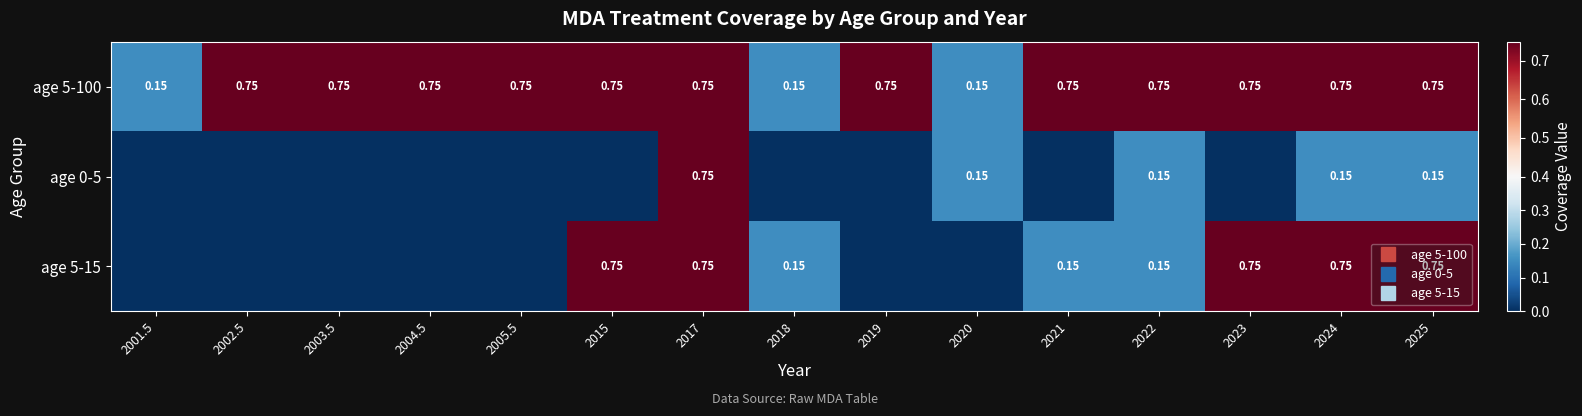

How many data points in age 5-15 are above 0?

8